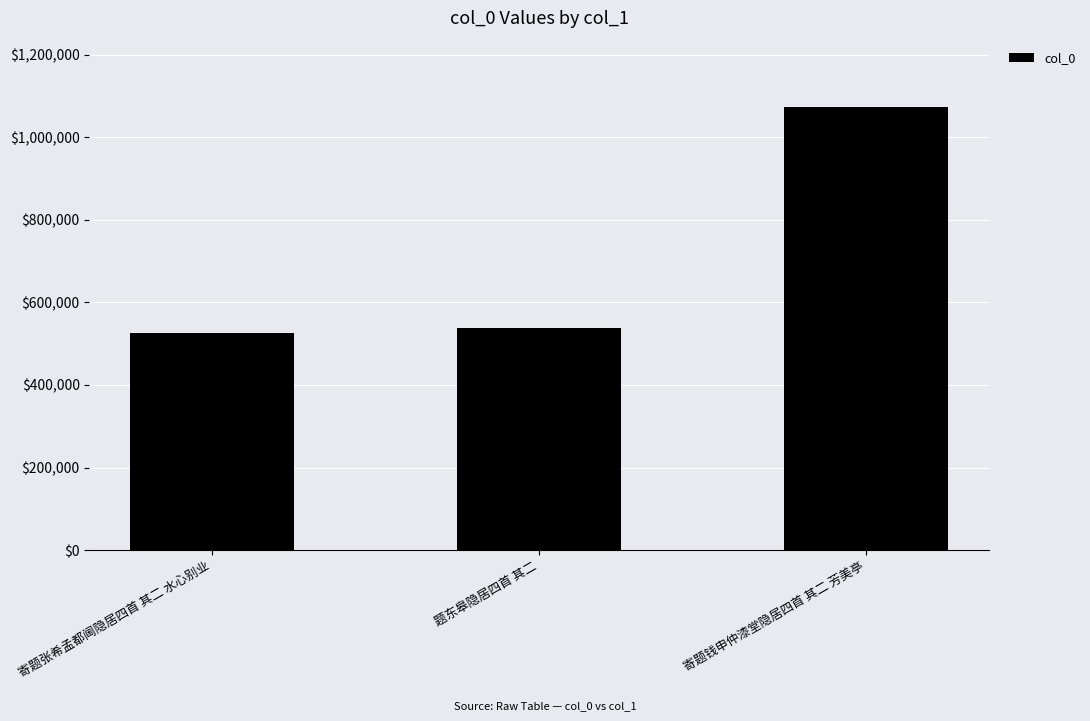

What is the sum of the values at 寄题钱申仲漆堂隐居四首 其二 芳美亭 and 寄题张希孟都阃隐居四首 其二 水心别业?

1598869